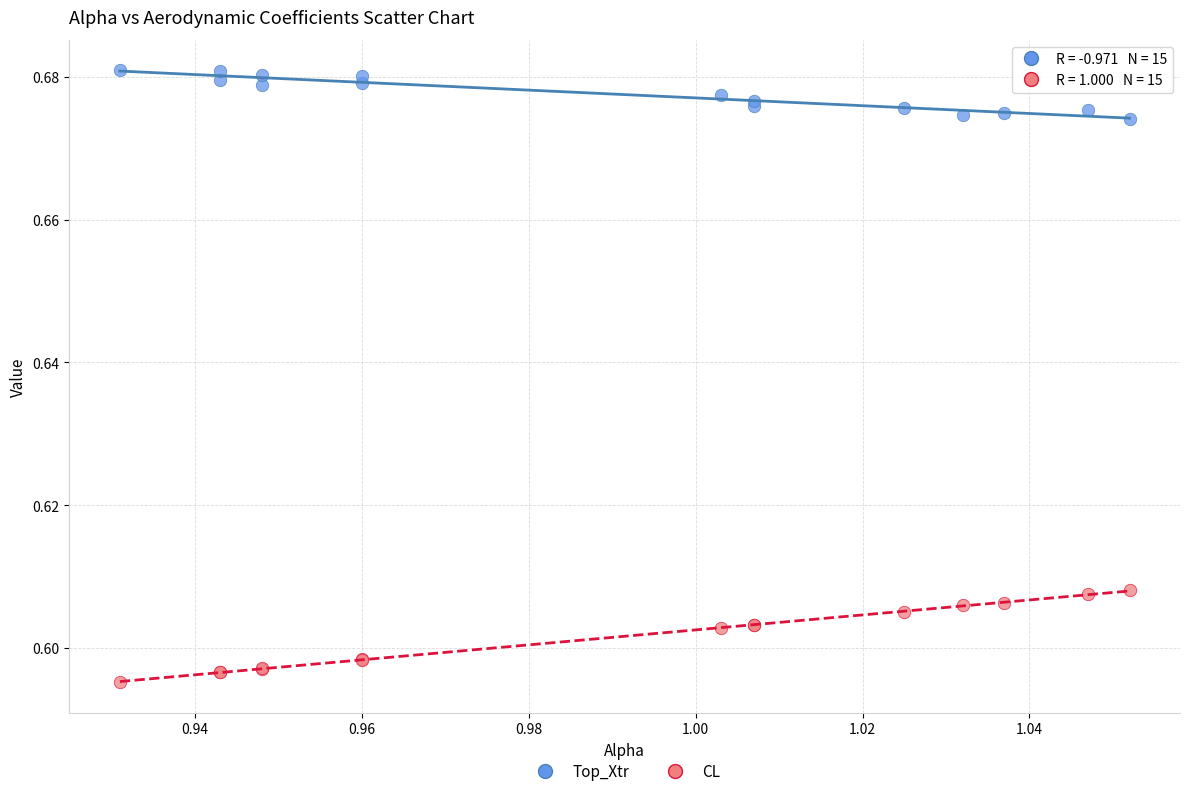

Which series has the largest Y range (max minus min)?

CL